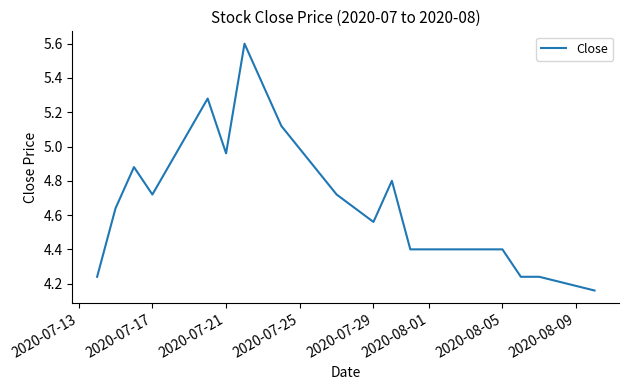

What is the difference between the maximum and minimum values?

1.4